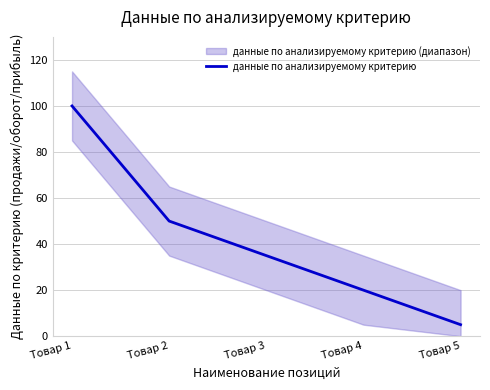

Rank the categories by данные по анализируемому критерию value from highest to lowest.

Товар 1, Товар 2, Товар 3, Товар 4, Товар 5